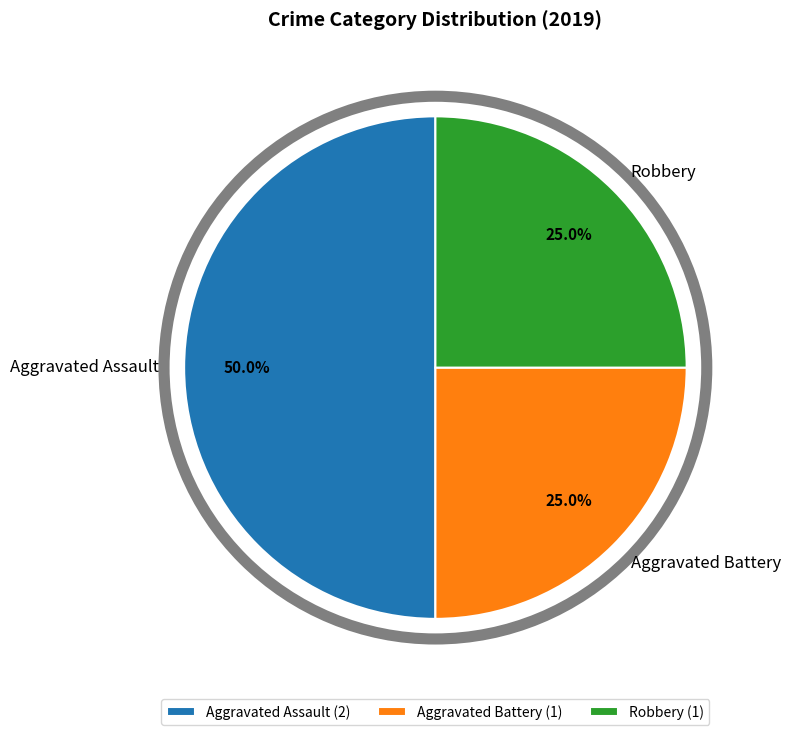

To the nearest percent, what is the combined percentage of Aggravated Assault and Aggravated Battery?

75%